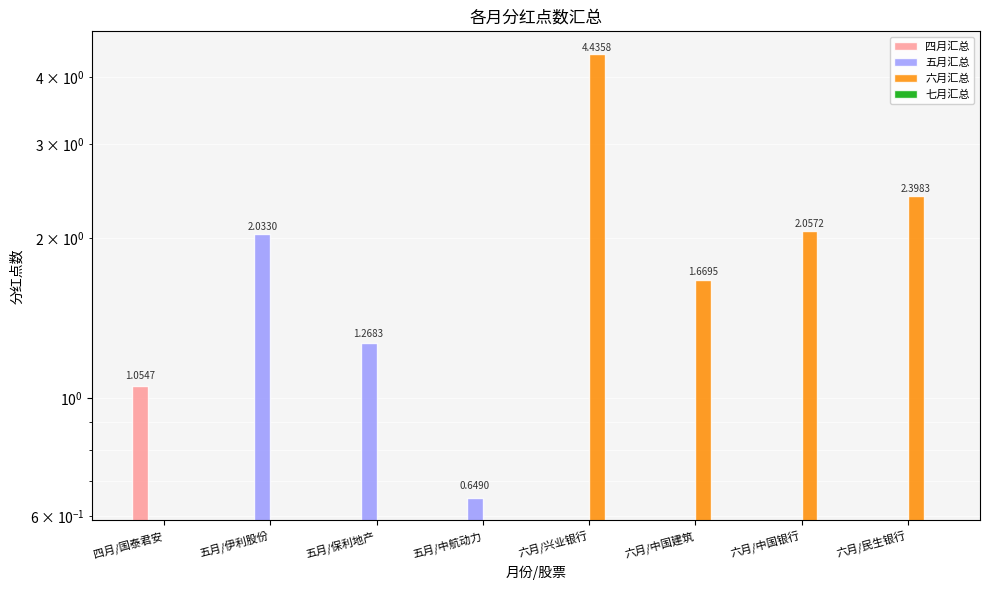

Where is 四月汇总 nearest to the value 0?

五月/伊利股份